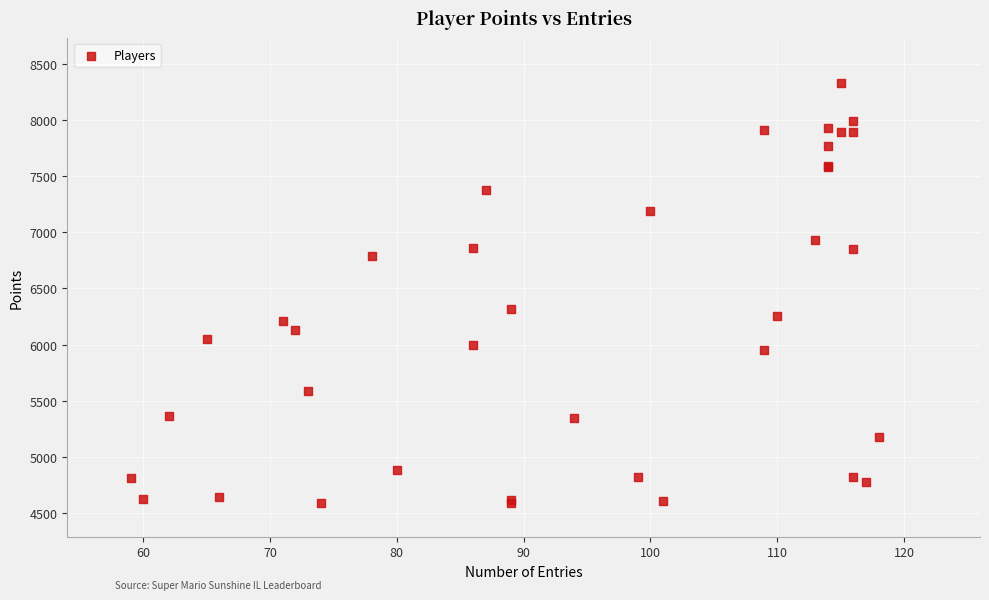

What Y value in the scatter plot is closest to 6459?

6319